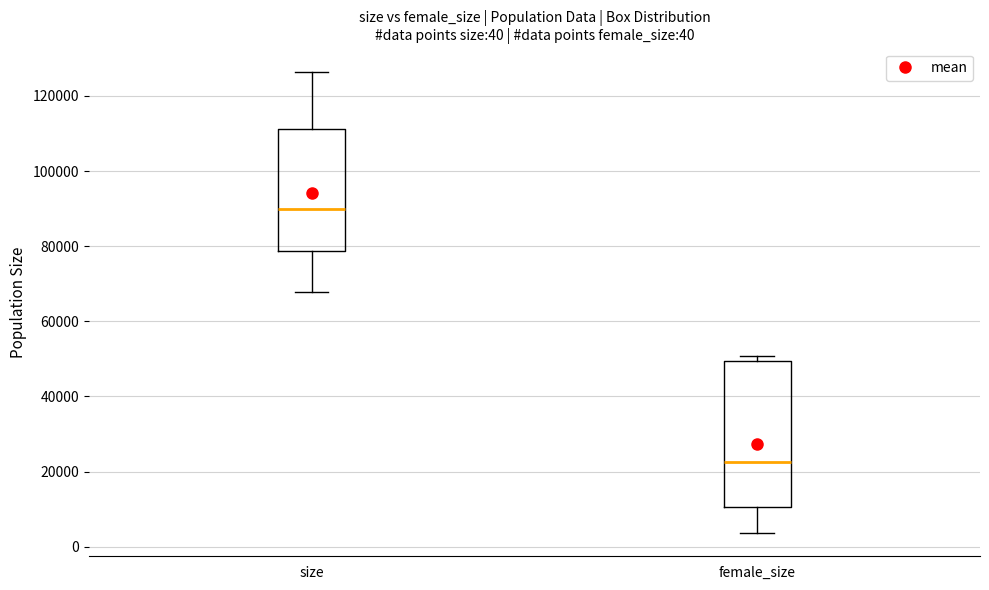

Which box is the tallest, from its lower edge to its upper edge?

female_size